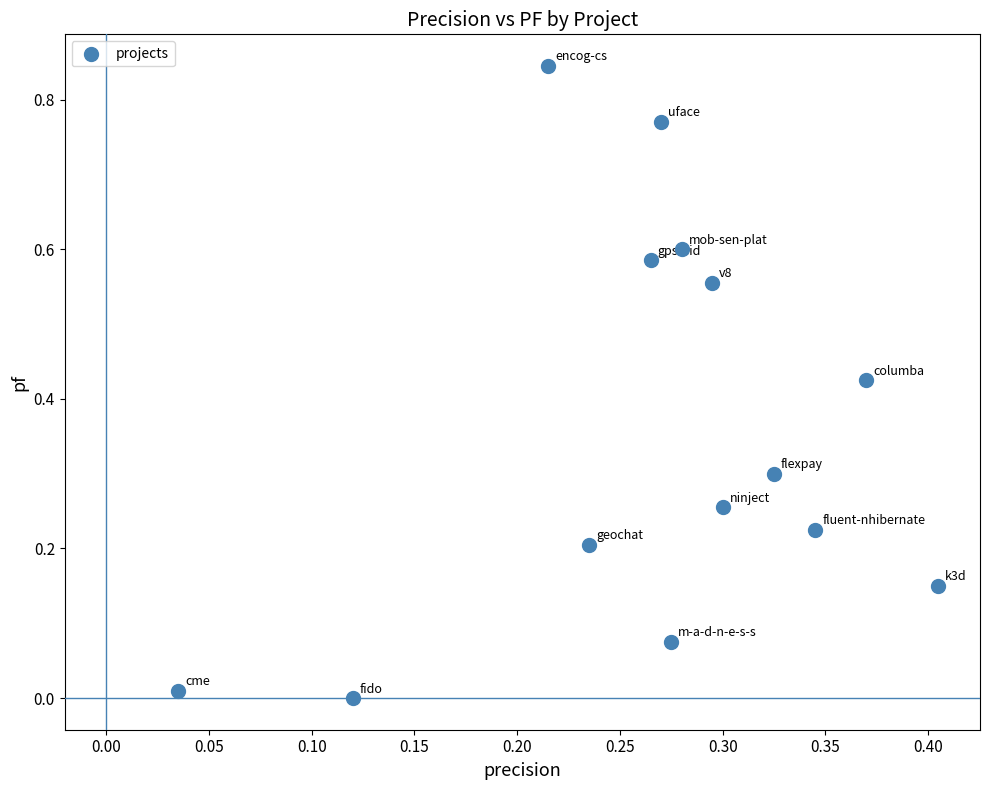

How many points are shown in the scatter plot?

14